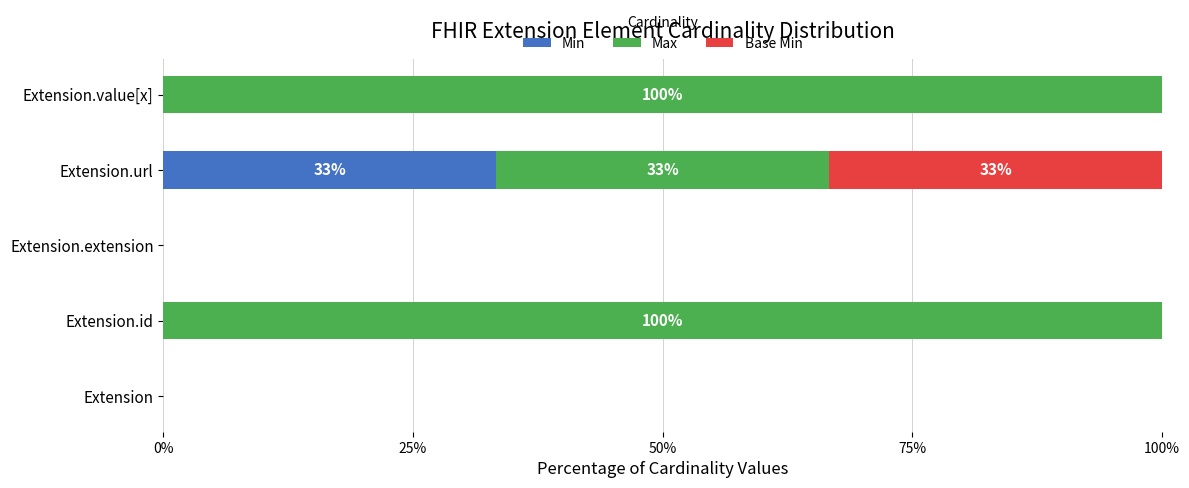

What are all the series names shown in the legend?

Min, Max, Base Min